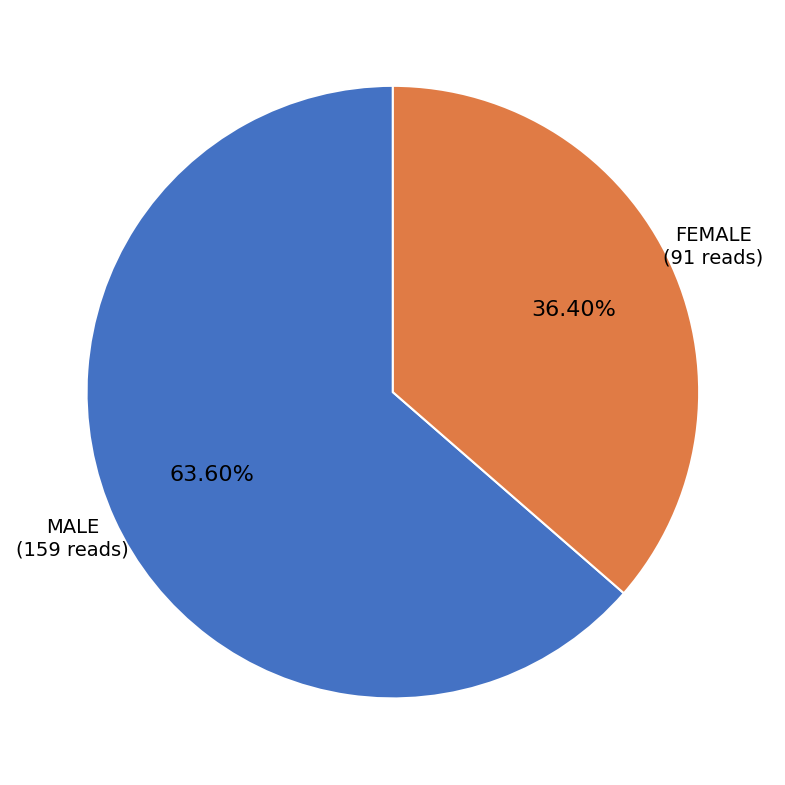

Count the number of slices in the pie.

2